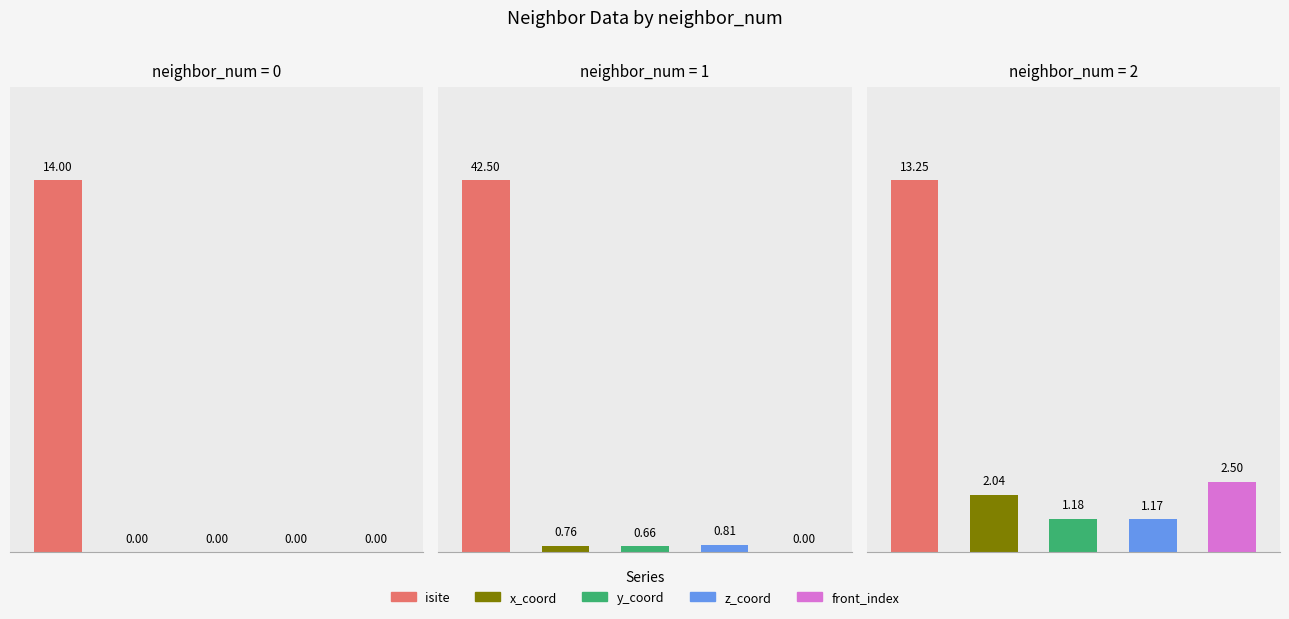

How many series are shown in this chart?

5